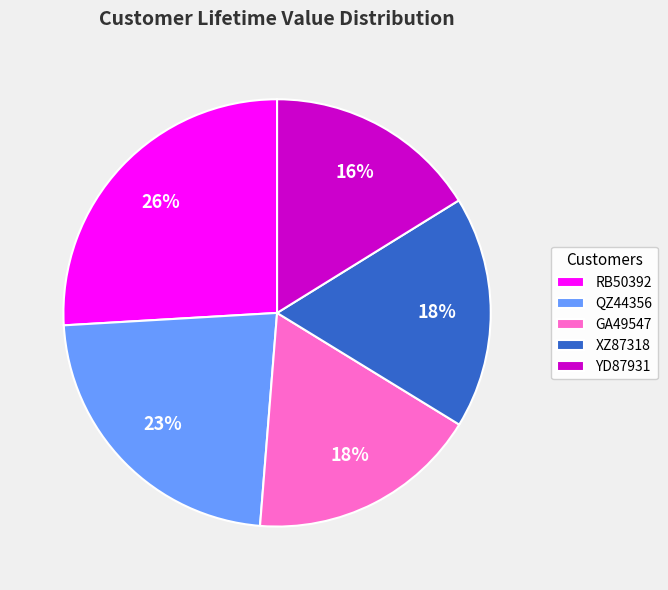

To the nearest percent, what percentage of the pie is GA49547?

18%